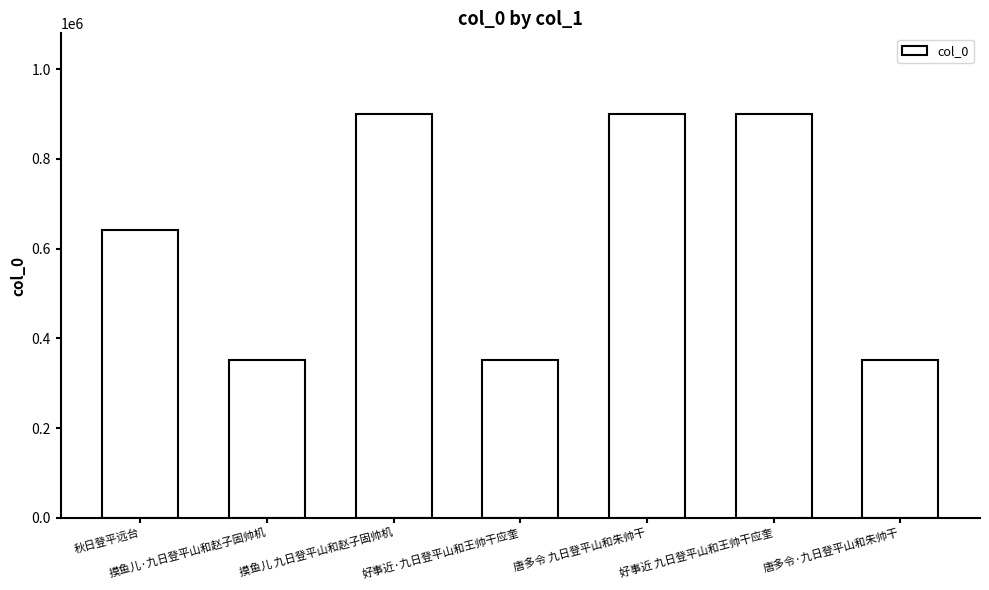

What is the average value?

628437